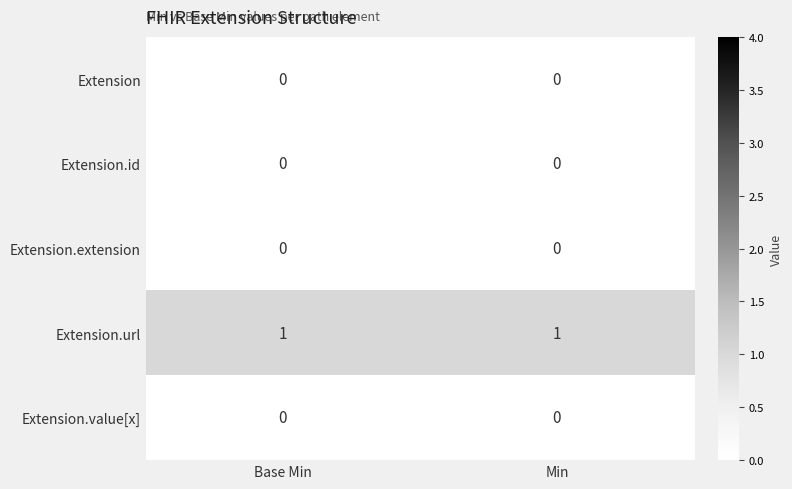

True or false: Extension.extension has a value of 0 at Base Min.

True